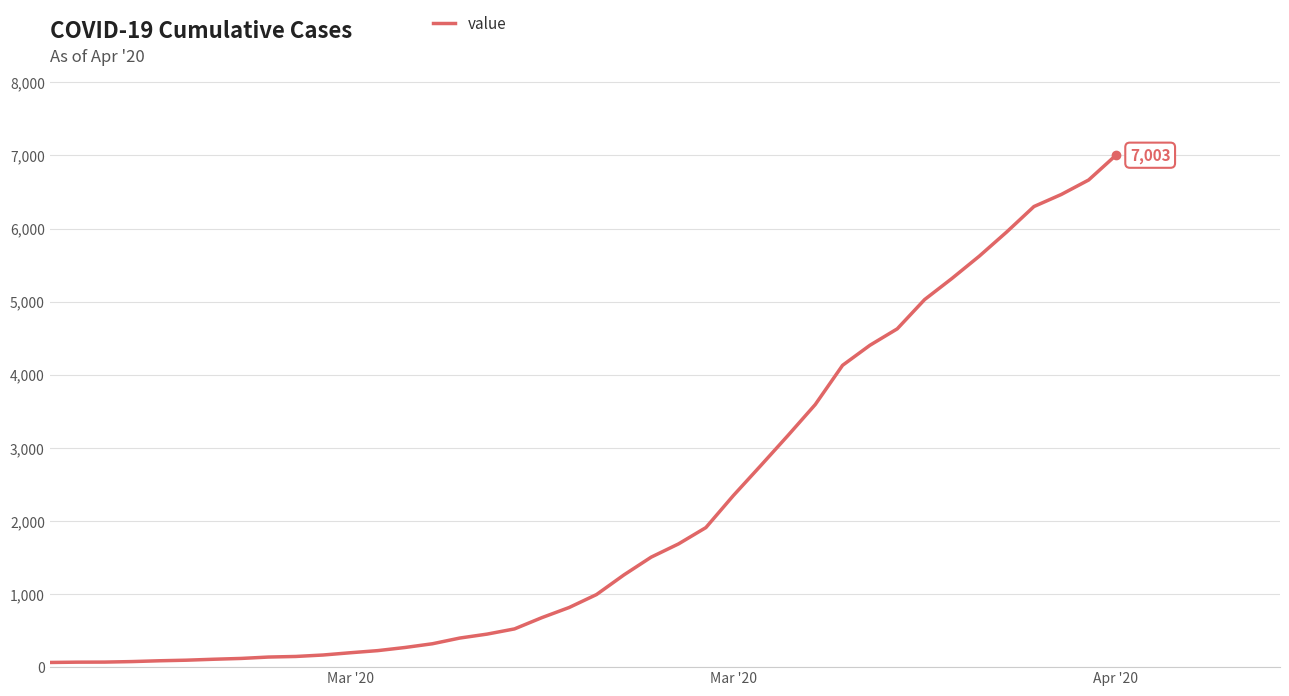

What is the difference between the maximum and minimum values?

6939